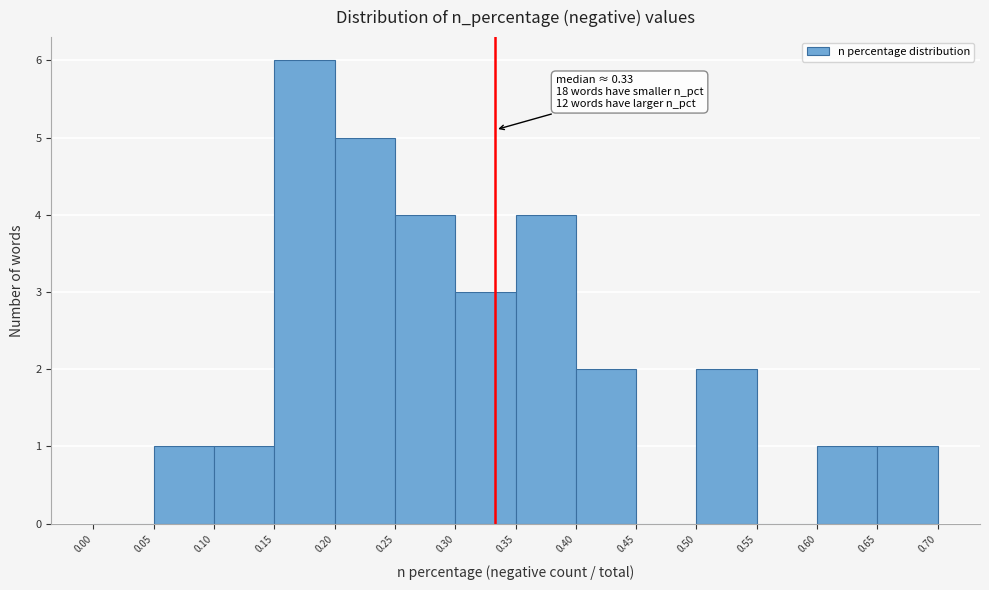

Which range on the x-axis has the tallest bar?

0.15 to 0.20